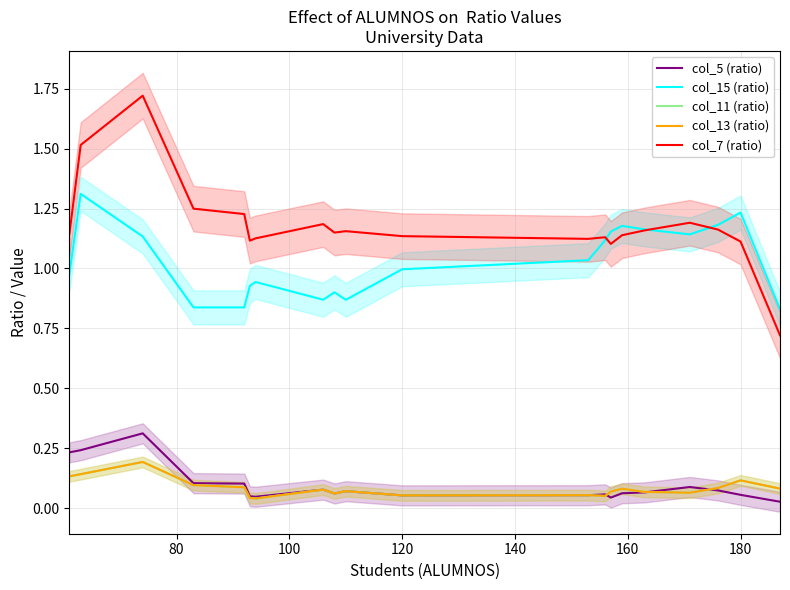

True or false: col_5 (ratio) and col_15 (ratio) cross at least once.

False